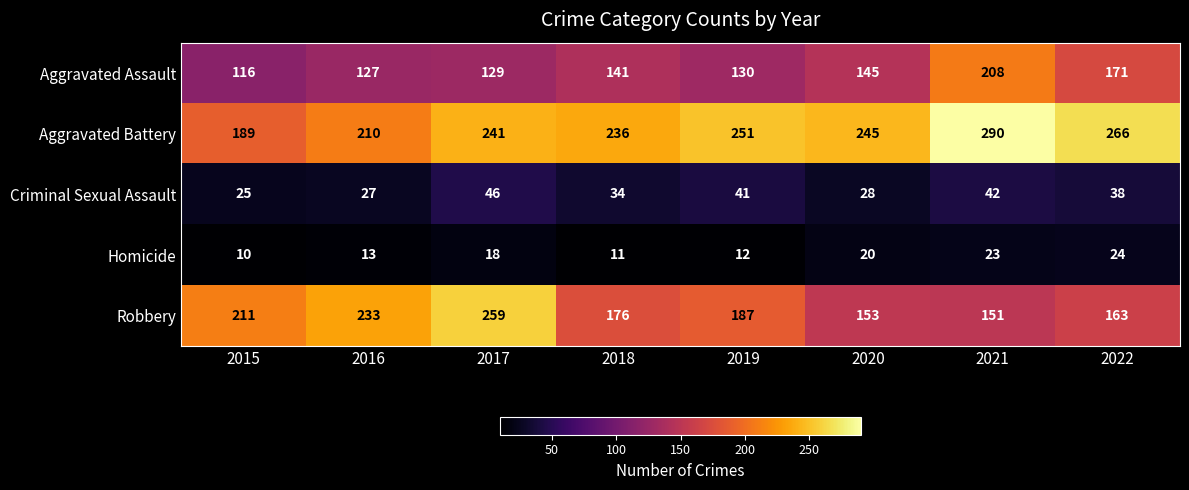

The value of Aggravated Assault at 2022 is 285. True or false?

False